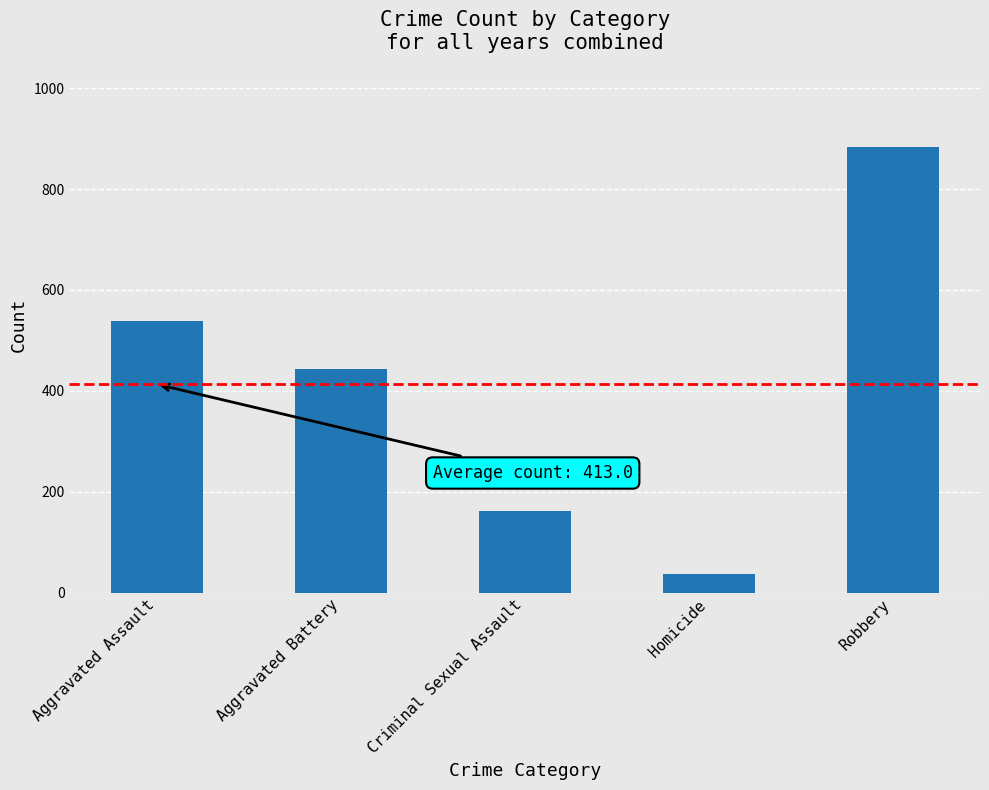

The chart shows a value of 161 at Criminal Sexual Assault. True or false?

True